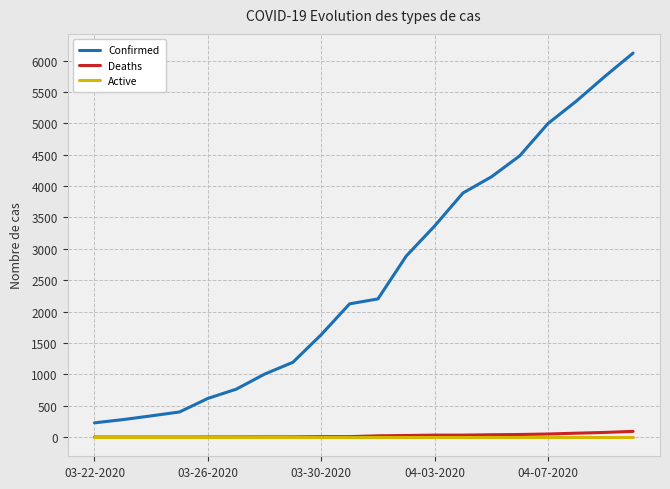

Which series has the widest spread of values?

Confirmed